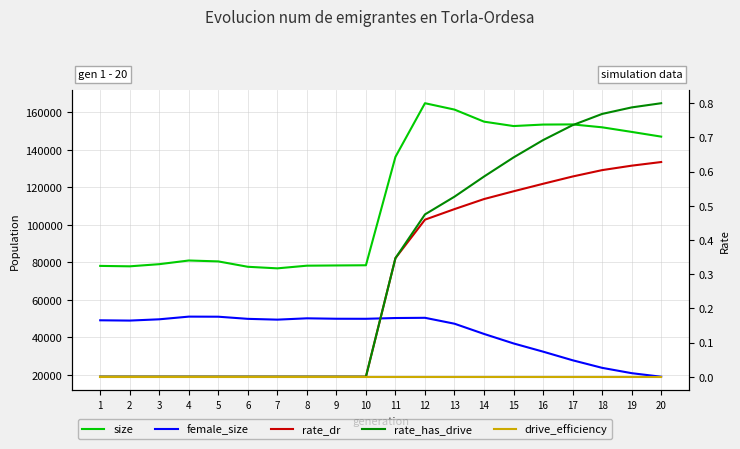

What is the value of the size point at the 6th from the left?

77614.0